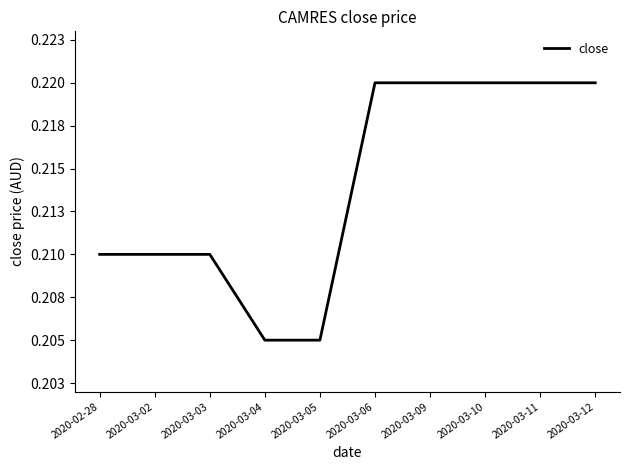

True or false: there are more than 0 points higher than both neighbors.

False